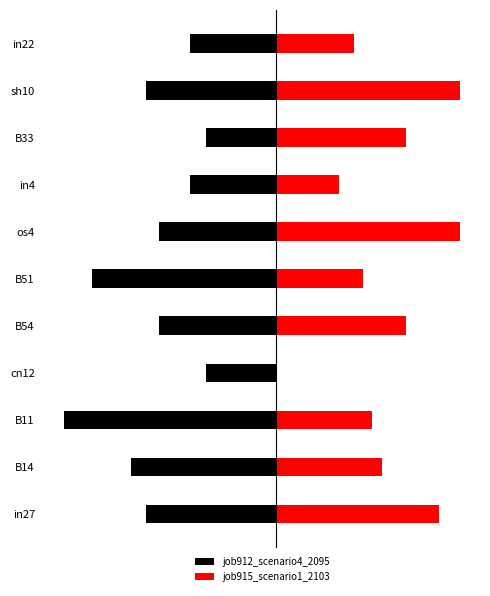

Is the value of job912_scenario4_2095 at B33 greater than the value of job915_scenario1_2103 at in22?

No